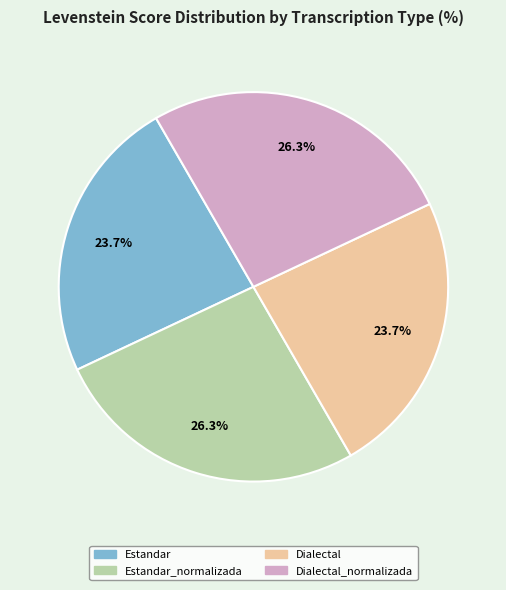

Does any single category account for the majority?

No